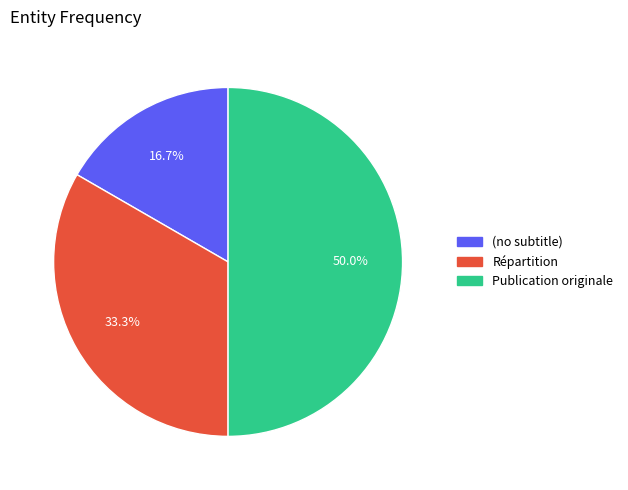

To the nearest percent, what is the difference between the largest and smallest slice percentages?

33%